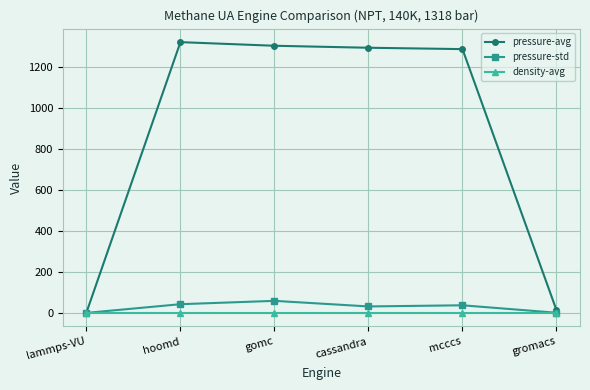

The value of pressure-std at hoomd is 42.5. True or false?

True